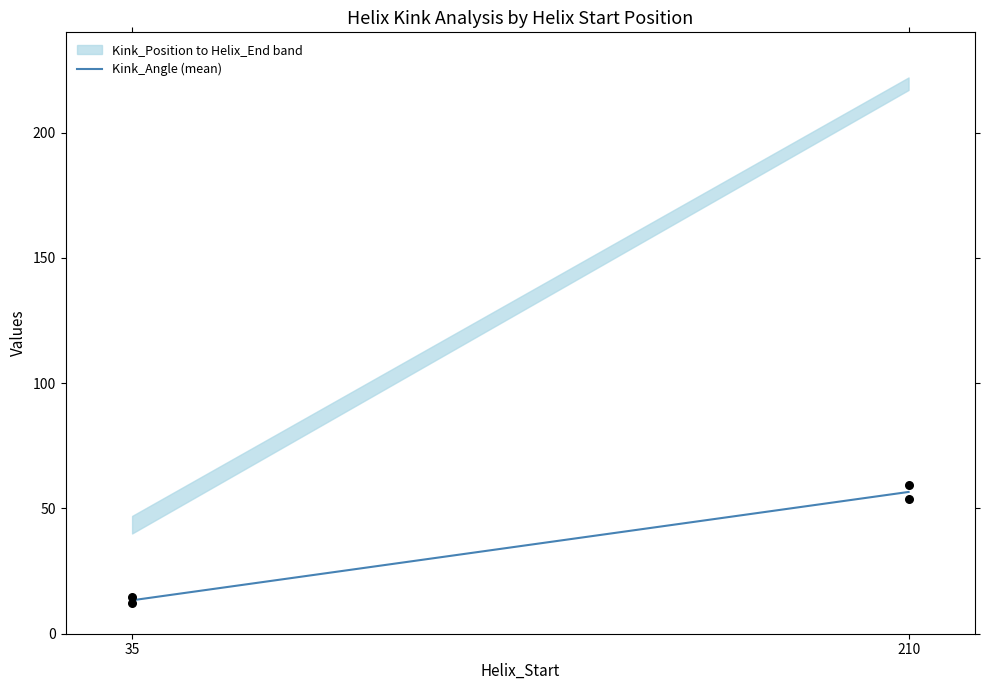

What is the average X value?

122.5